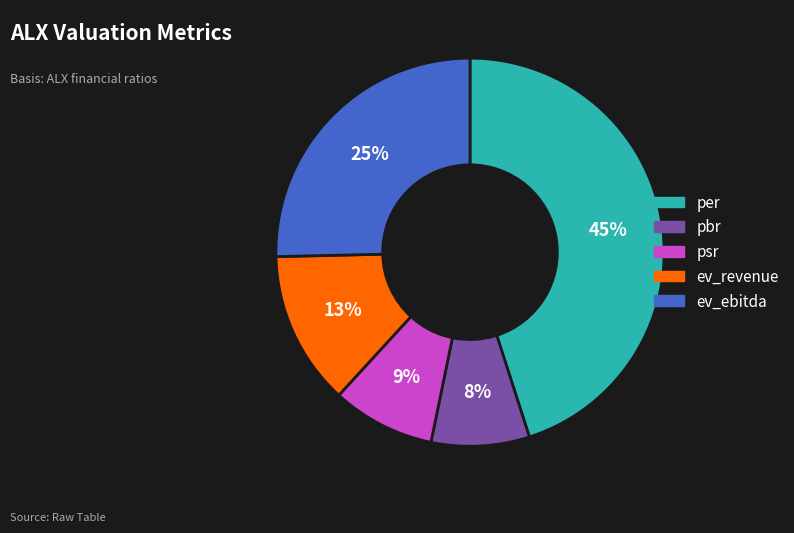

Combined, do pbr and ev_revenue account for over 50%?

No